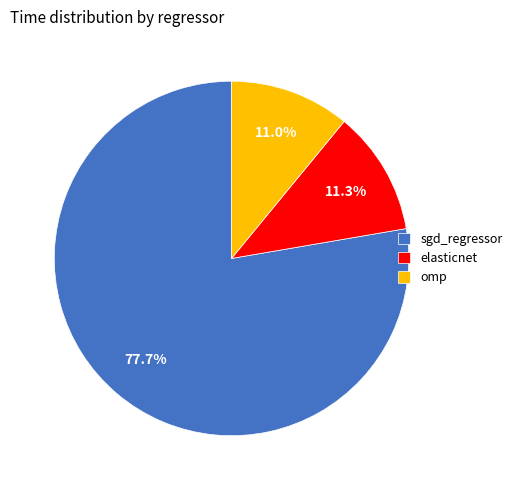

Is it true that omp is 1% of the pie?

False